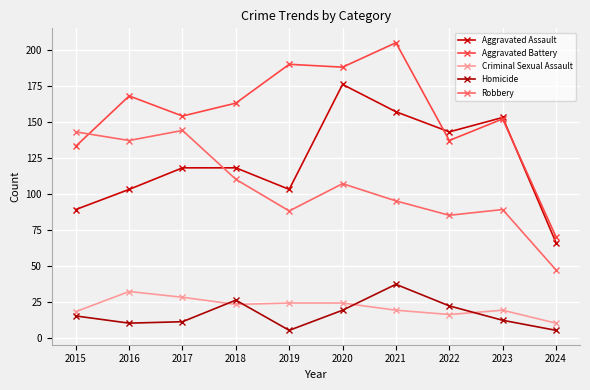

Rank the categories by Homicide value from highest to lowest.

2021, 2018, 2022, 2020, 2015, 2023, 2017, 2016, 2019, 2024